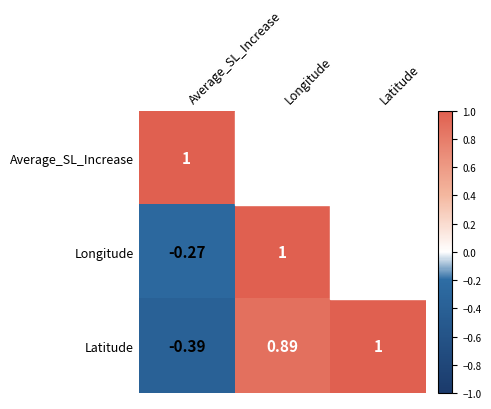

What is the sum of the Latitude values at Longitude and Latitude?

1.9